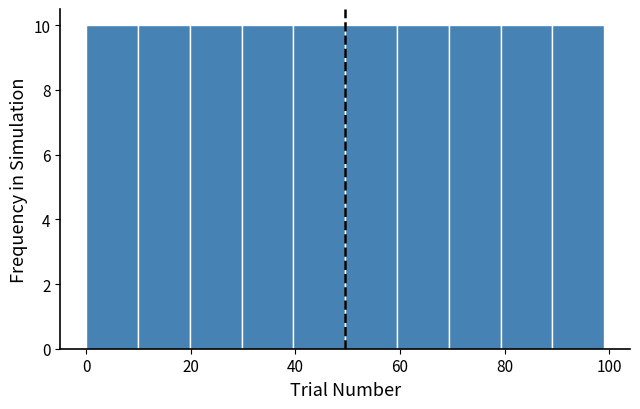

What is the height of the bar covering 30 to 40 on the x-axis? Neither the bar edges nor the heights are printed on the chart, so give them approximately, as read against the axes.

10